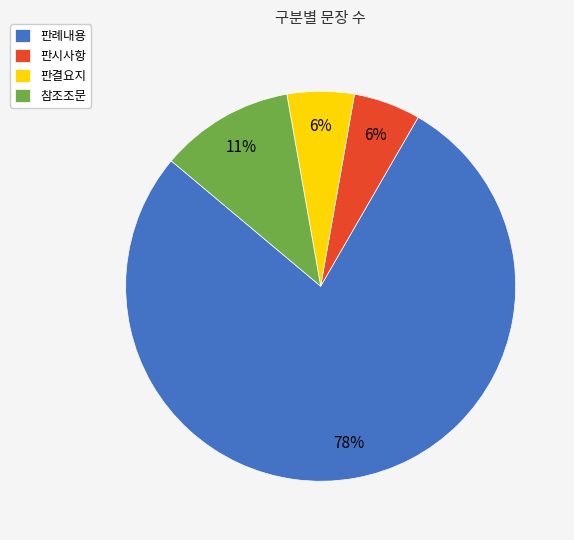

What is the largest slice in the pie chart?

판례내용